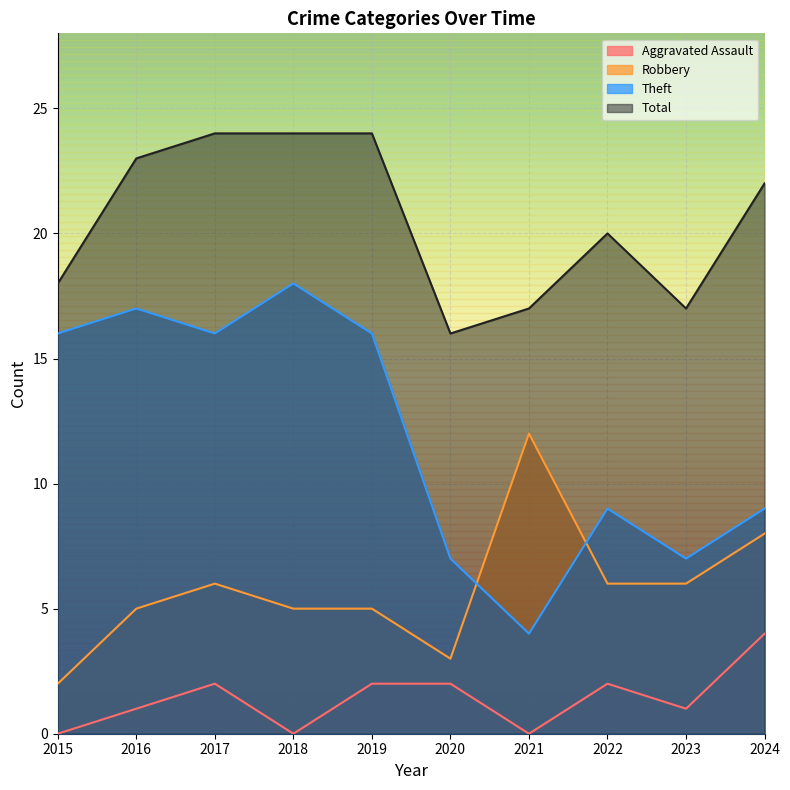

At which category does Aggravated Assault reach its first local peak?

2017